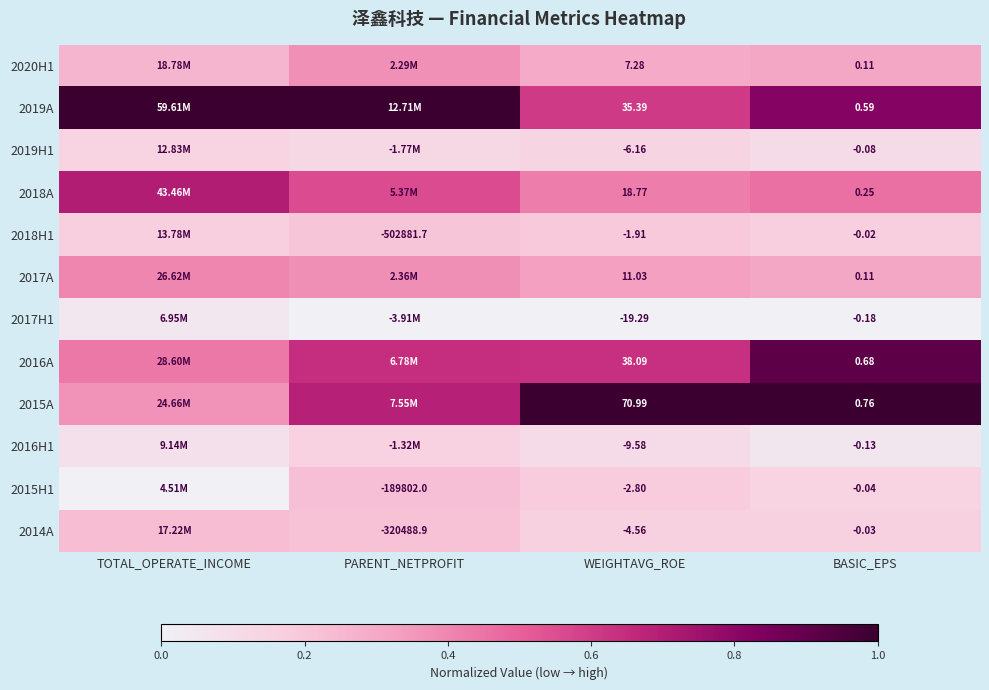

The 2015A series shows 0.6 at TOTAL_OPERATE_INCOME. True or false?

False